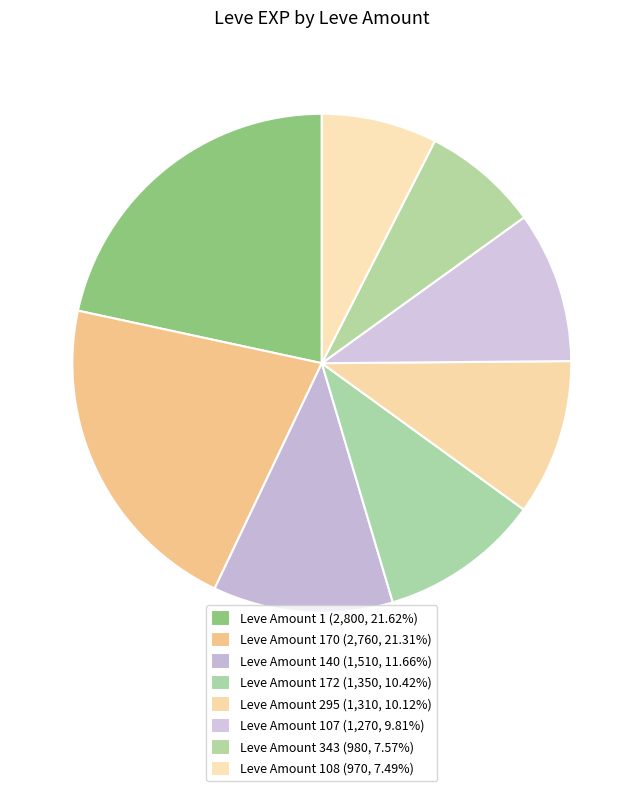

How many segments does this pie chart have?

8